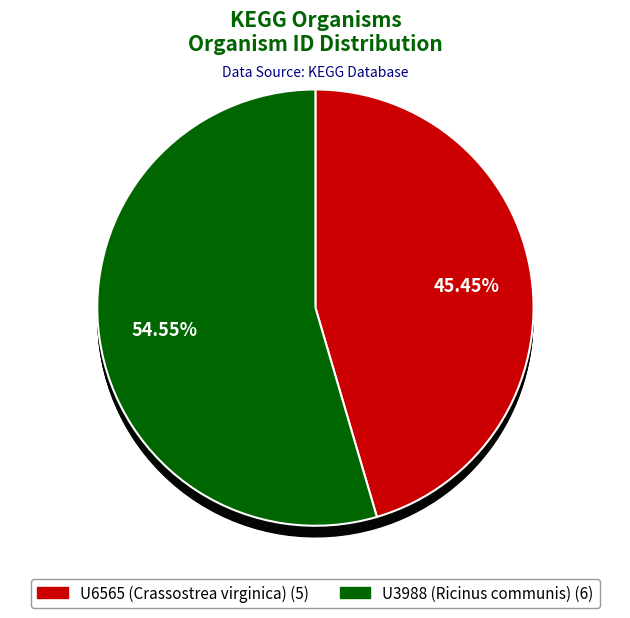

How many slices are in this pie chart?

2